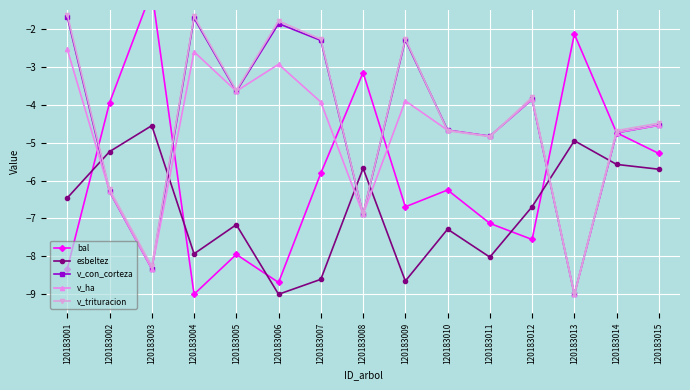

What is the difference between the maximum and second lowest values in the bal series?

7.7